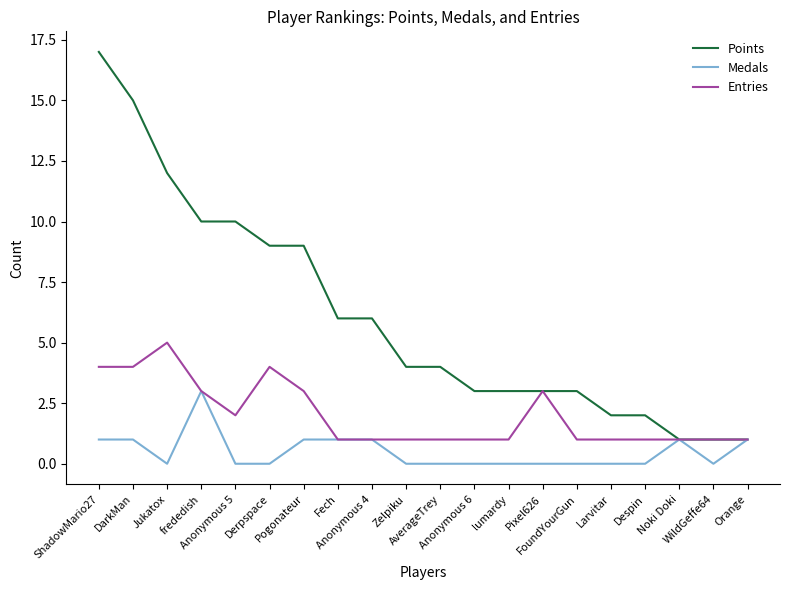

What is the highest value of the Entries series?

5